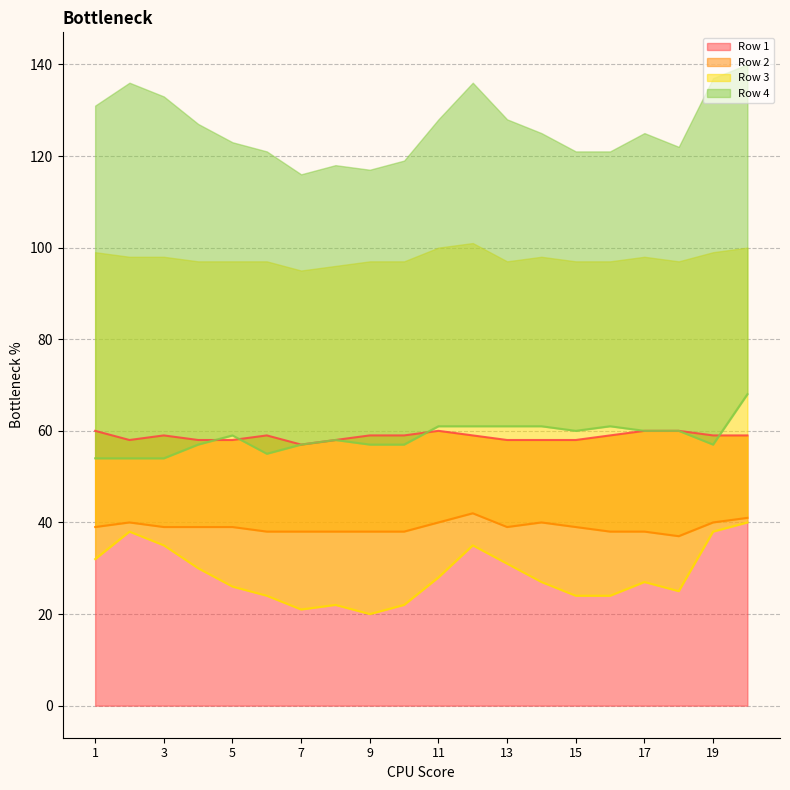

Reading left to right, extract all data points from this chart.

Row 1: 1=60	2=58	3=59	4=58	5=58	6=59	7=57	8=58	9=59	10=59	11=60	12=59	13=58	14=58	15=58	16=59	17=60	18=60	19=59	20=59
Row 2: 1=39	2=40	3=39	4=39	5=39	6=38	7=38	8=38	9=38	10=38	11=40	12=42	13=39	14=40	15=39	16=38	17=38	18=37	19=40	20=41
Row 3: 1=32	2=38	3=35	4=30	5=26	6=24	7=21	8=22	9=20	10=22	11=28	12=35	13=31	14=27	15=24	16=24	17=27	18=25	19=38	20=40
Row 4: 1=54	2=54	3=54	4=57	5=59	6=55	7=57	8=58	9=57	10=57	11=61	12=61	13=61	14=61	15=60	16=61	17=60	18=60	19=57	20=68